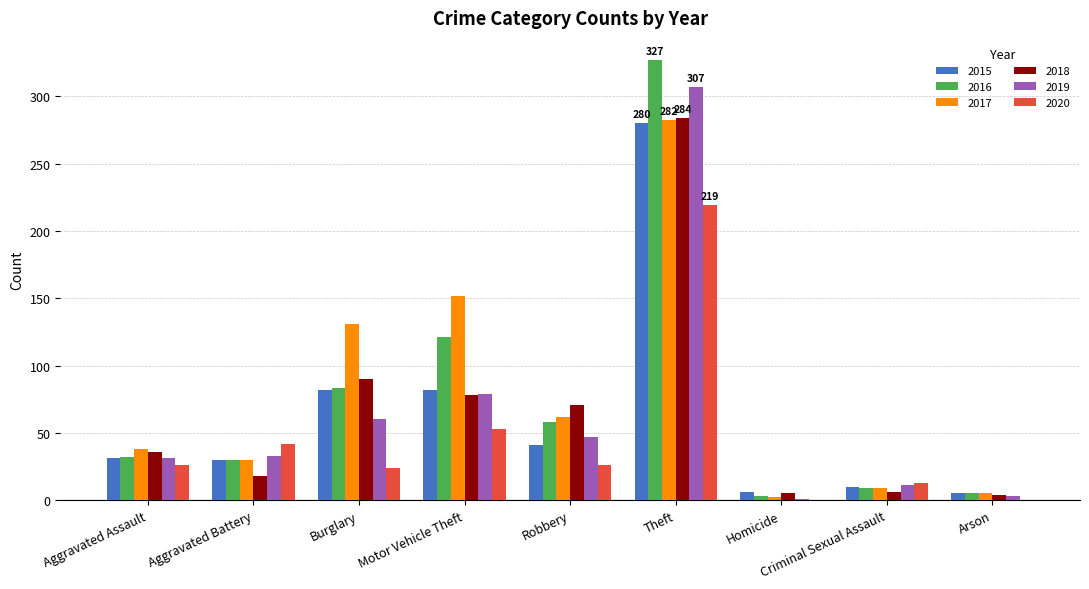

What are all the series names shown in the legend?

2015, 2016, 2017, 2018, 2019, 2020